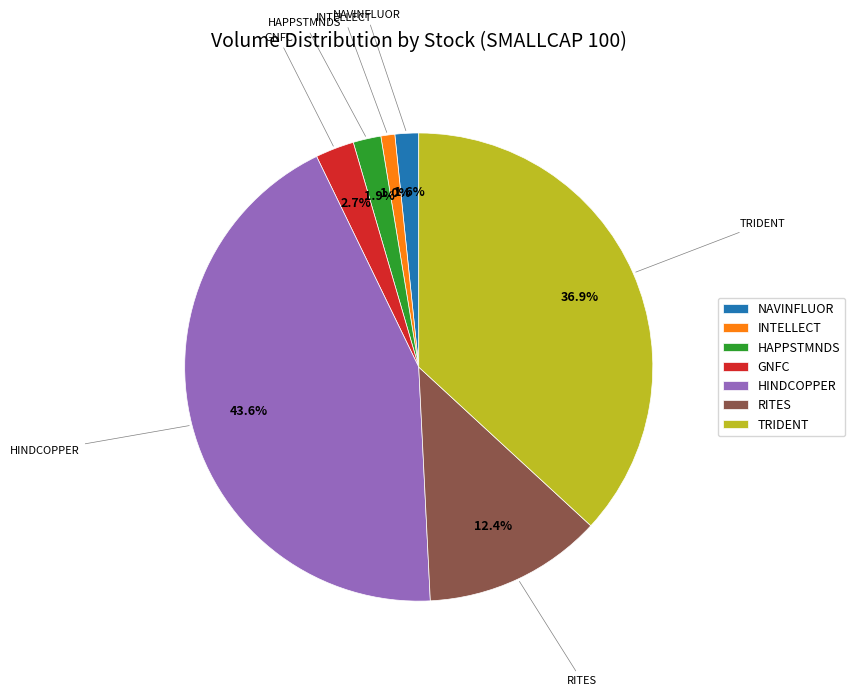

To the nearest percent, what is the difference between the RITES and INTELLECT slice percentages?

11%